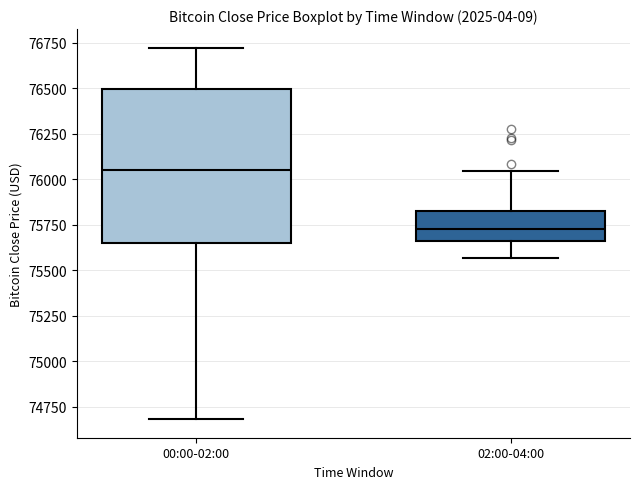

Which box is the tallest, from its lower edge to its upper edge?

00:00-02:00